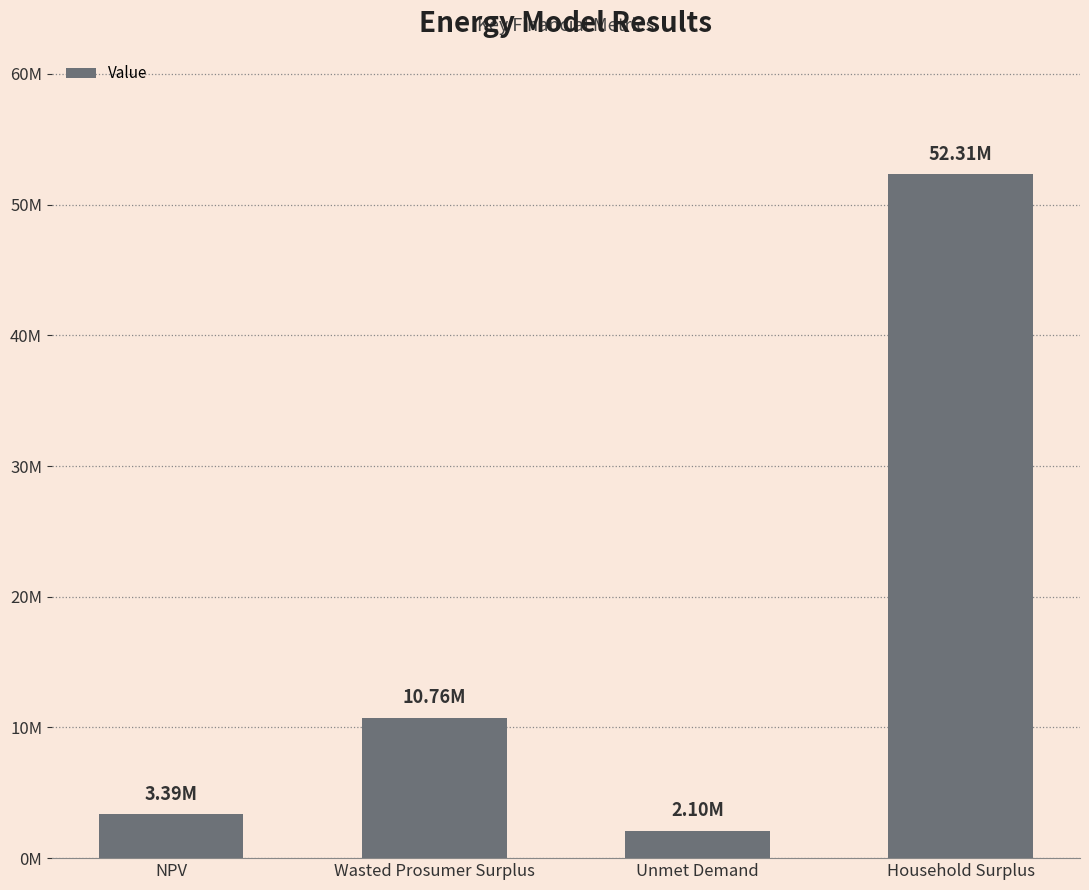

Reading right to left, what are all the values shown in this chart?

Household Surplus=52306798.5	Unmet Demand=2101643.2	Wasted Prosumer Surplus=10756224.9	NPV=3393026.5